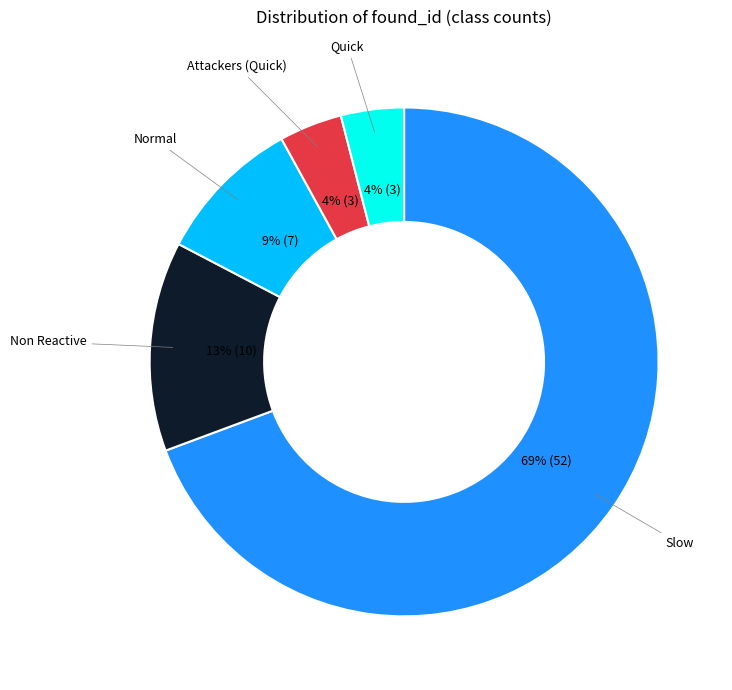

Count the number of slices in the pie.

5